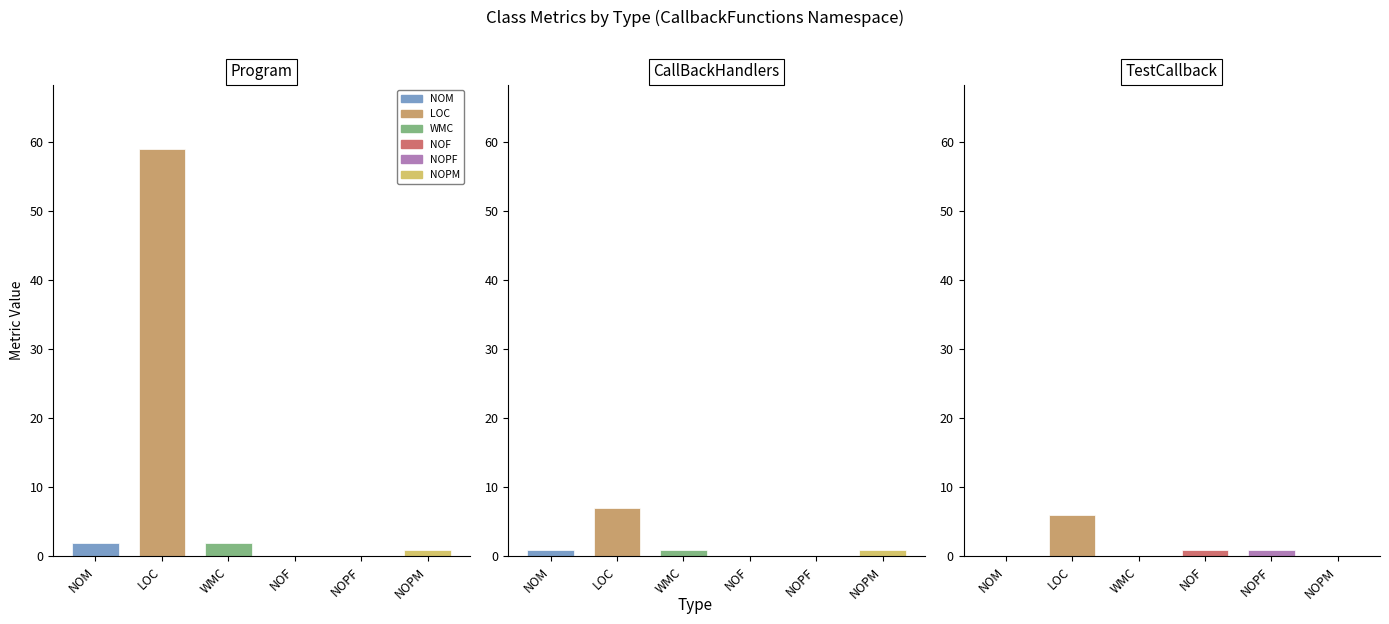

Reading left to right, list all the values displayed in this chart.

NOM: 2	1	0
LOC: 59	7	6
WMC: 2	1	0
NOF: 0	0	1
NOPF: 0	0	1
NOPM: 1	1	0